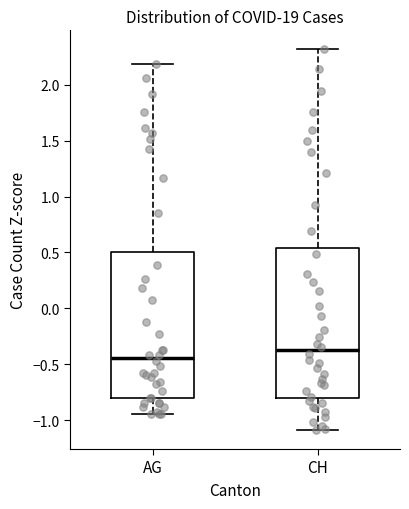

Where is the upper edge of the box for CH on the y-axis? The values are not printed on the chart, so give them approximately, as read against the axis.

0.55